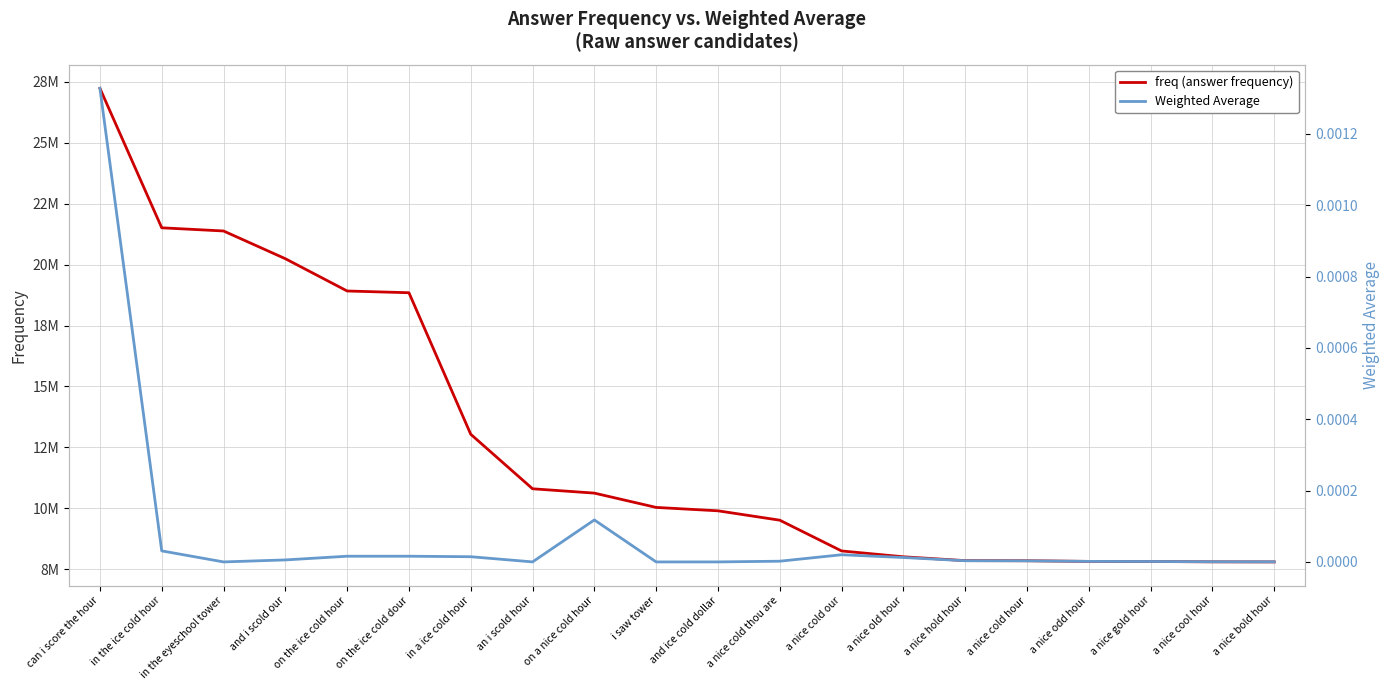

Where is freq (answer frequency) nearest to the value 17517192?

on the ice cold dour